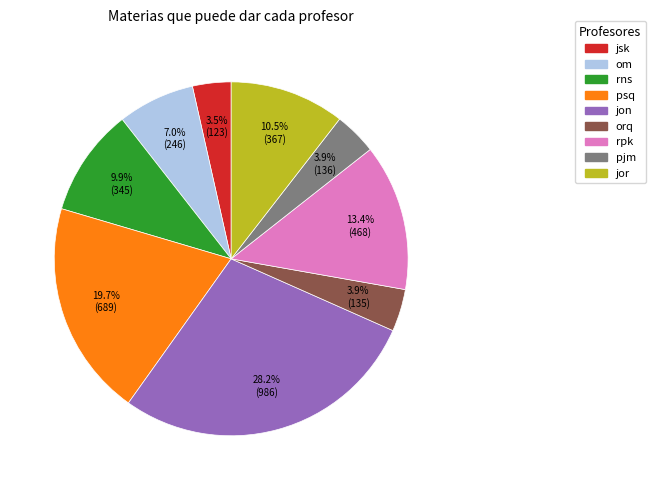

How many segments does this pie chart have?

9